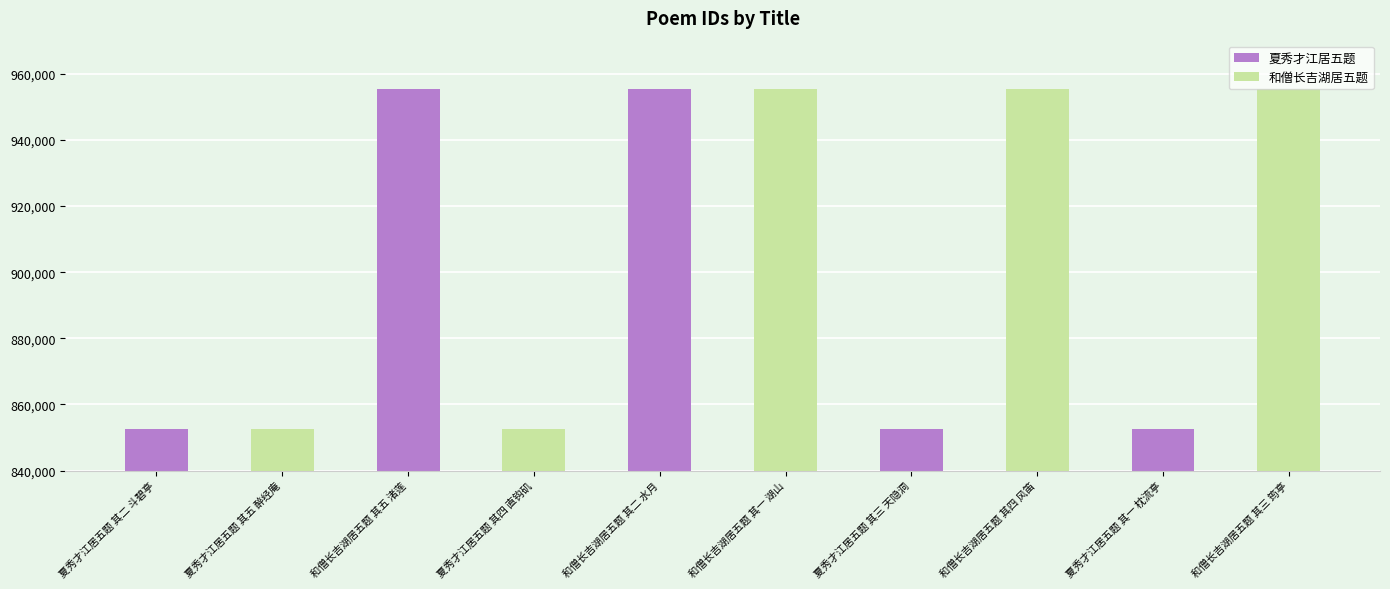

What position from the right is 和僧长吉湖居五题 其二 水月?

3